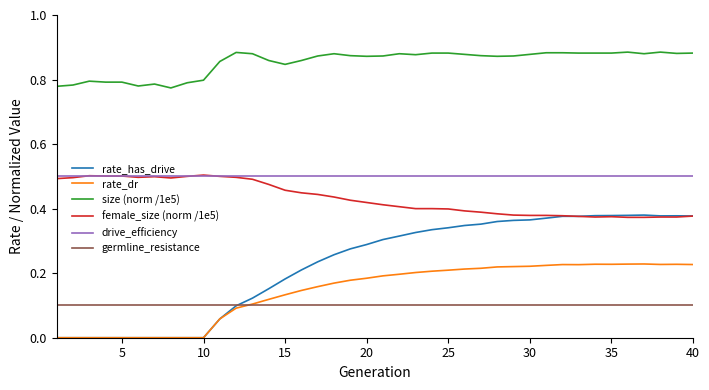

How many distinct data groups are displayed?

6